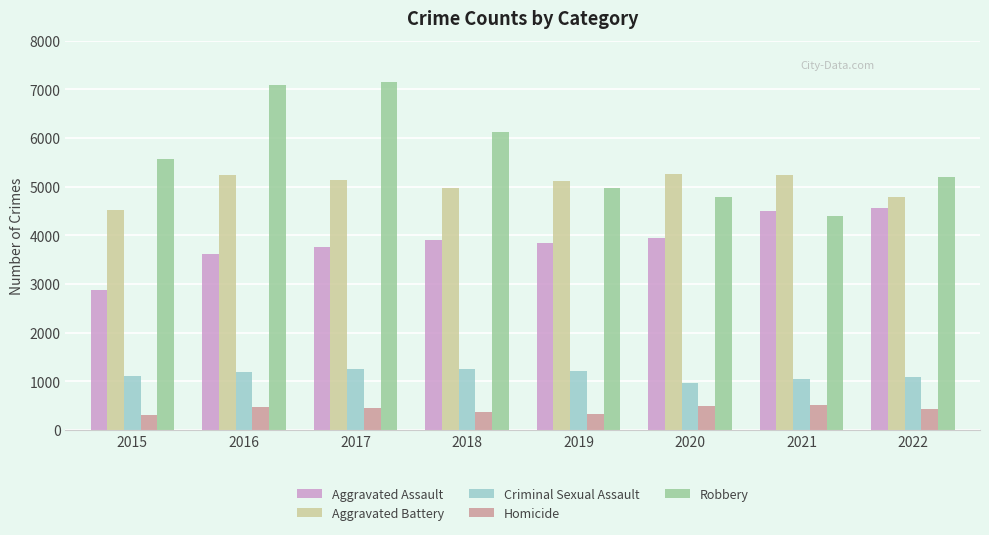

The value of Aggravated Battery at 2019 is 5114. True or false?

True